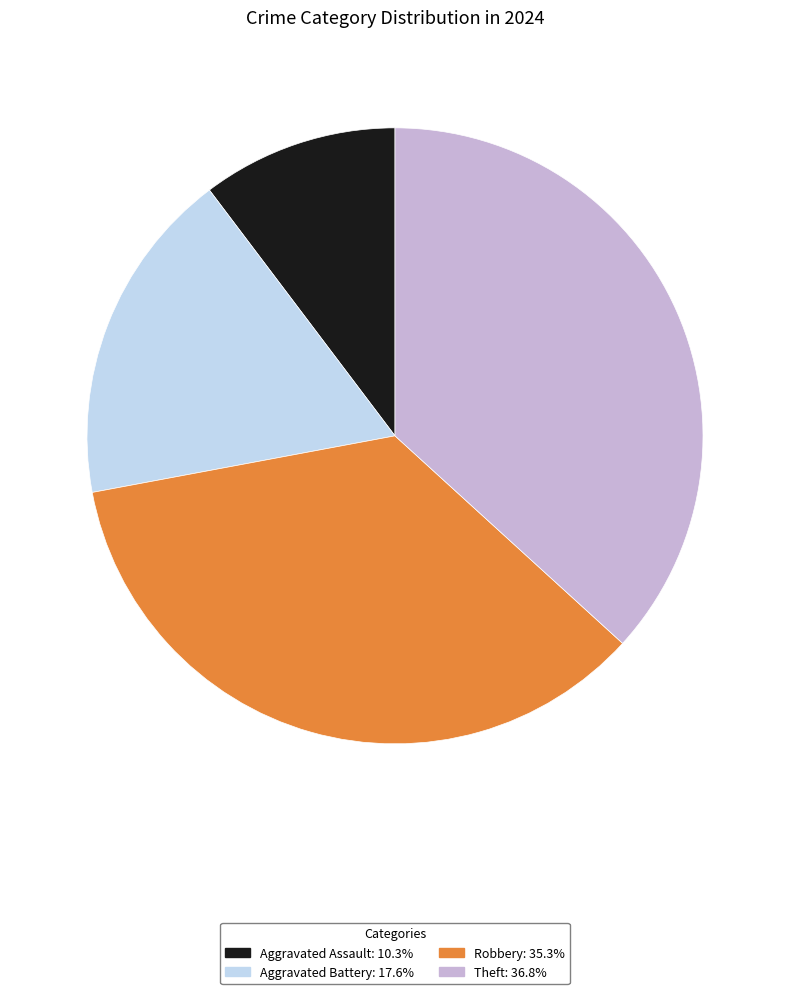

Is the sum of Robbery and Theft greater than half?

Yes